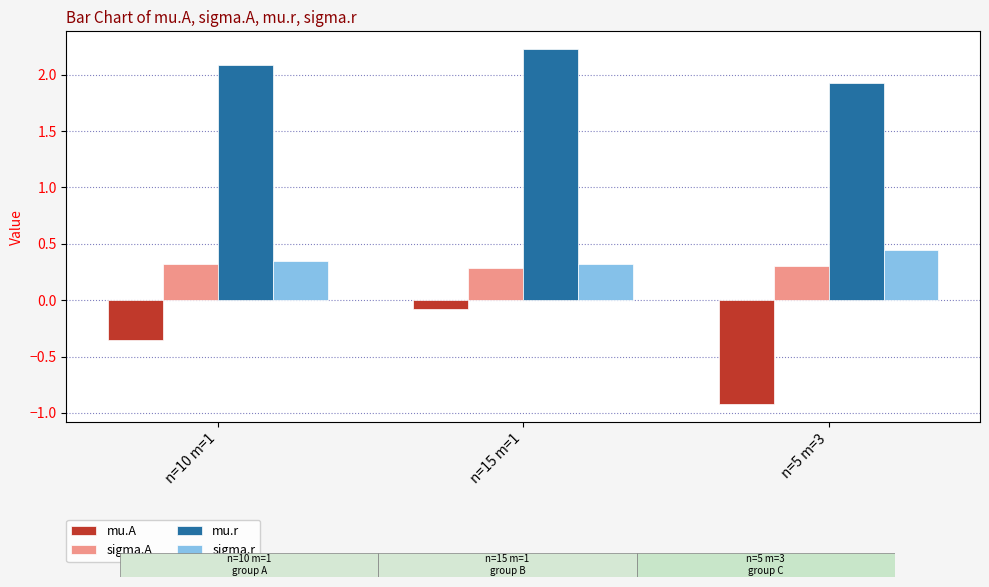

The sigma.r series shows 0.4 at n=5 m=3. True or false?

True